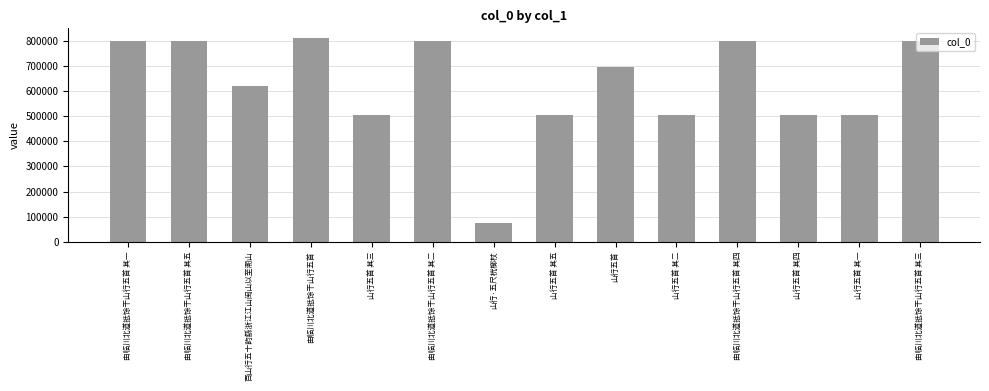

Is it true that the value at 百山行五十韵繇浙江江山闽山以至潮山 is 622526?

True